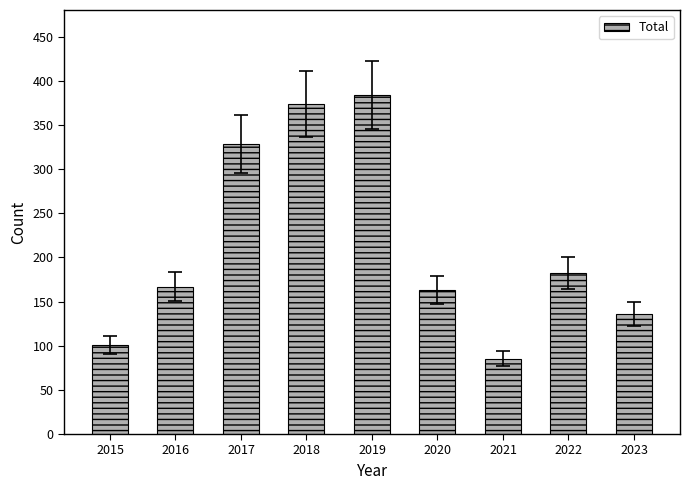

How many categories are shown in the chart?

9